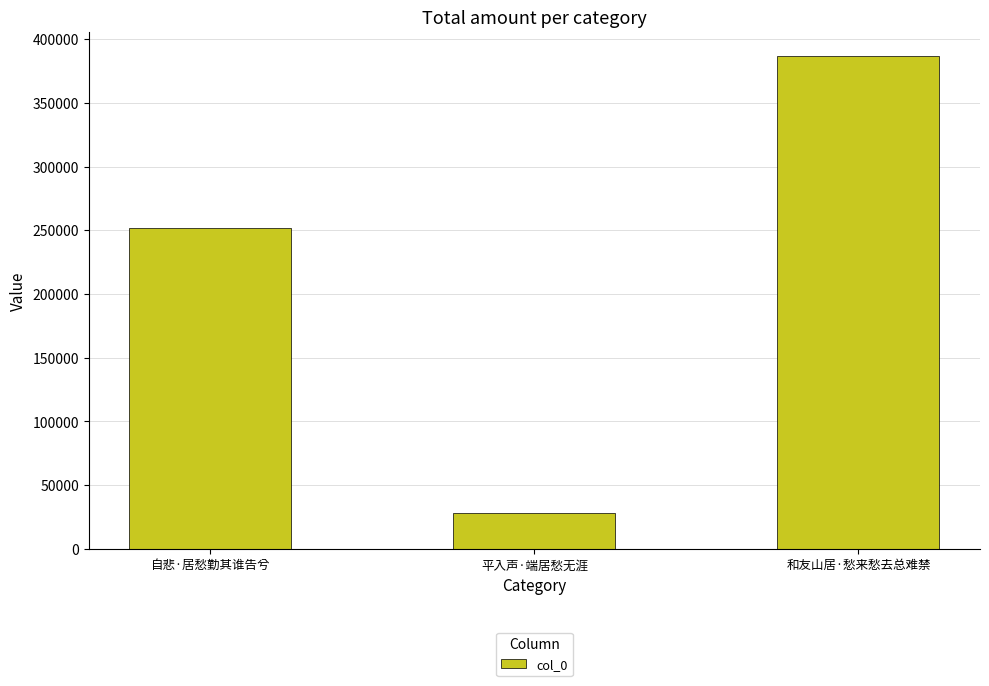

Are the bars horizontal?

No